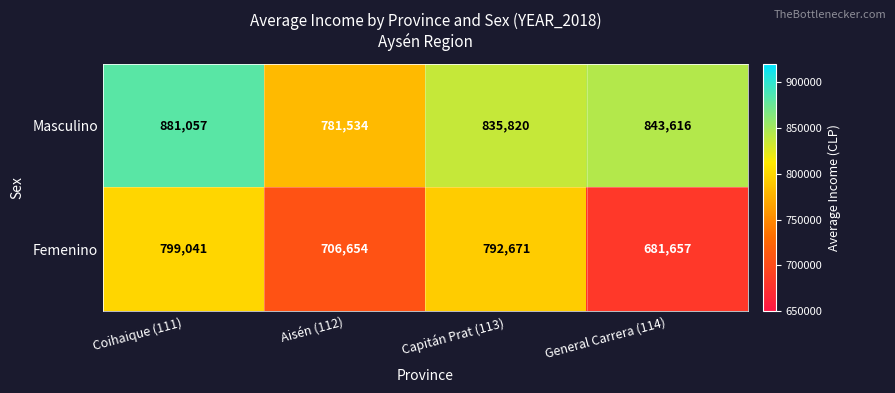

Rank the categories by Masculino value from highest to lowest.

Coihaique (111), General Carrera (114), Capitán Prat (113), Aisén (112)